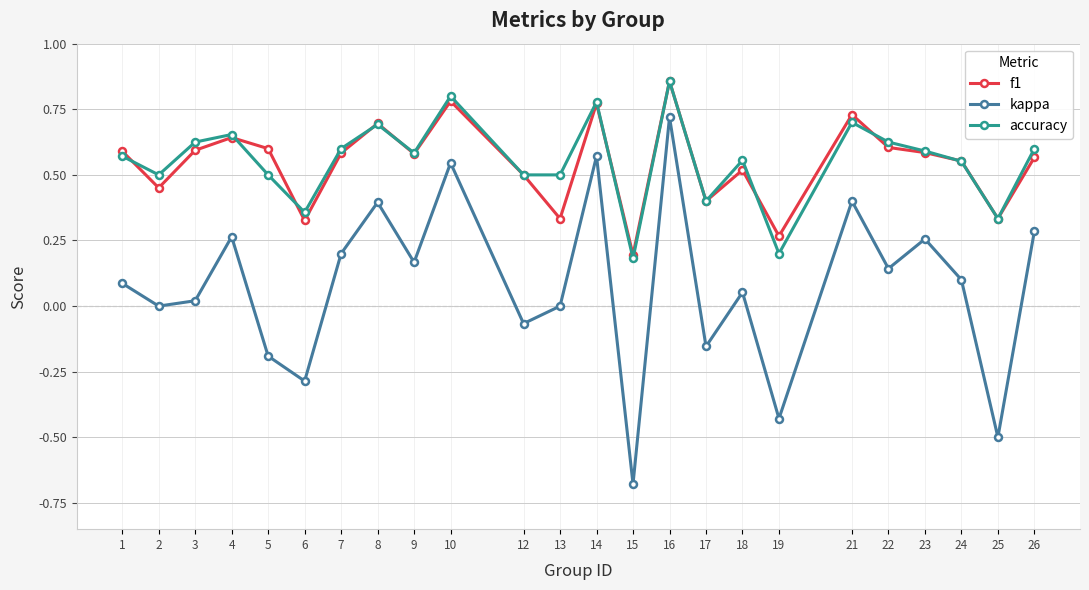

How many distinct data groups are displayed?

3